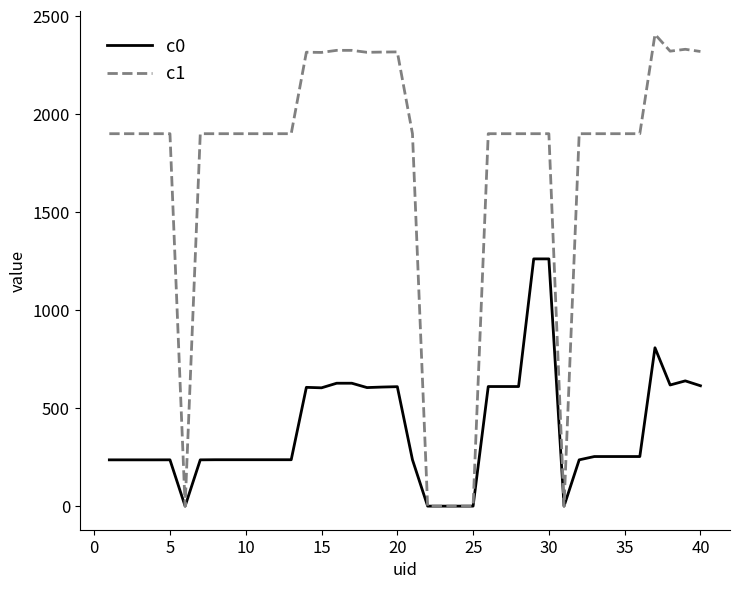

Which series has the widest spread of values?

c1